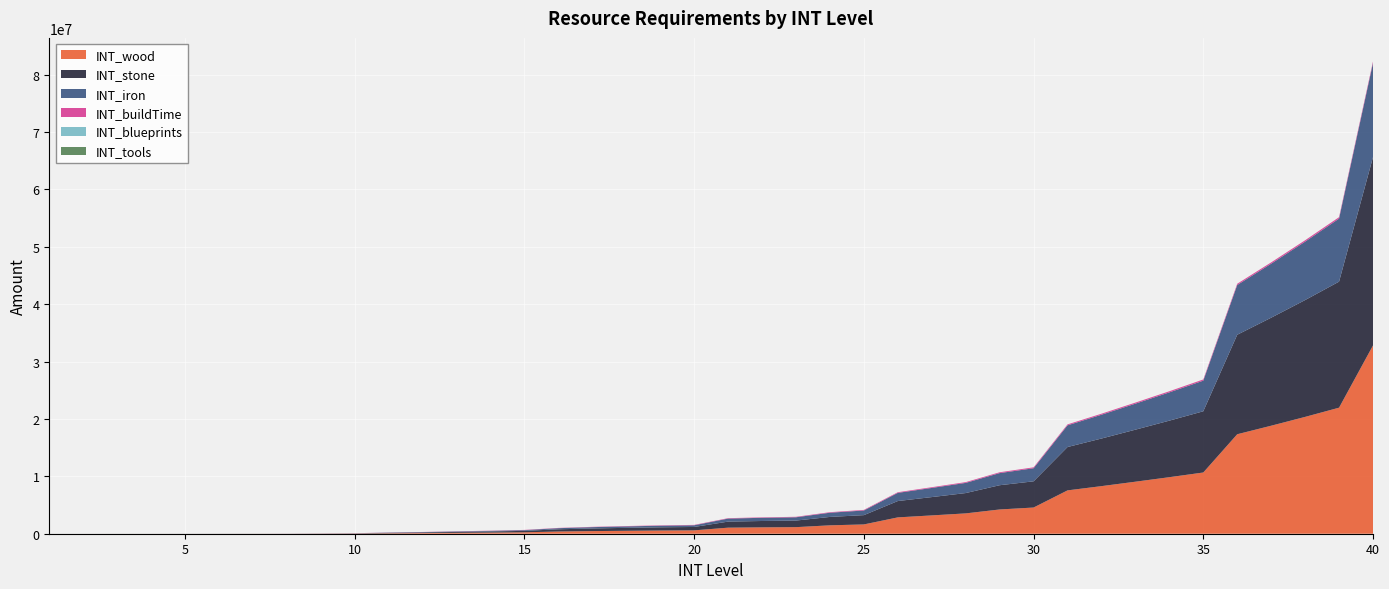

Reading left to right, extract all data points from this chart.

INT_wood: 360	864	1728	2592	3456	4320	5184	6740	16589	30068	76309	111975	155935	197499	249017	386266	458496	511719	558490	588327	1055140	1109146	1146102	1463824	1618791	2846915	3191778	3542447	4225352	4564685	7553618	8293110	9064950	9851075	10667981	17335527	18820916	20357684	21963572	32808960
INT_stone: 360	864	1728	2592	3456	4320	5184	6740	16589	30068	76309	111975	155935	197499	249017	386266	458496	511719	558490	588327	1055140	1109146	1146102	1463824	1618791	2846915	3191778	3542447	4225352	4564685	7553618	8293110	9064950	9851075	10667981	17335527	18820916	20357684	21963572	32808960
INT_iron: 180	432	864	1296	1728	2160	2592	3370	8295	15034	38155	55988	77968	98750	124509	193133	229248	255860	279245	294164	527570	554573	573051	731912	809396	1423458	1595889	1771224	2112676	2282343	3776809	4146555	4532475	4925538	5333991	8667764	9410458	10178842	10981786	16404480
INT_buildTime: 160	240	320	440	864	1728	2592	5184	10368	15552	20736	25920	31104	36288	41472	46656	51840	57024	62208	67392	72576	77760	82944	93312	103680	114048	124416	134784	145152	155520	165888	176256	186624	196992	207360	217728	228096	238464	248832	259200
INT_blueprints: 0	0	0	0	0	0	0	0	0	0	0	0	0	1	1	1	2	4	8	13	21	32	47	65	88	116	150	189	235	288	349	417	494	580	676	781	897	1024	1160	1320
INT_tools: 0	0	0	0	0	0	0	0	0	0	0	0	0	1	1	1	2	4	8	13	21	32	47	65	88	116	150	189	235	288	349	417	494	580	676	781	897	1024	1160	1320